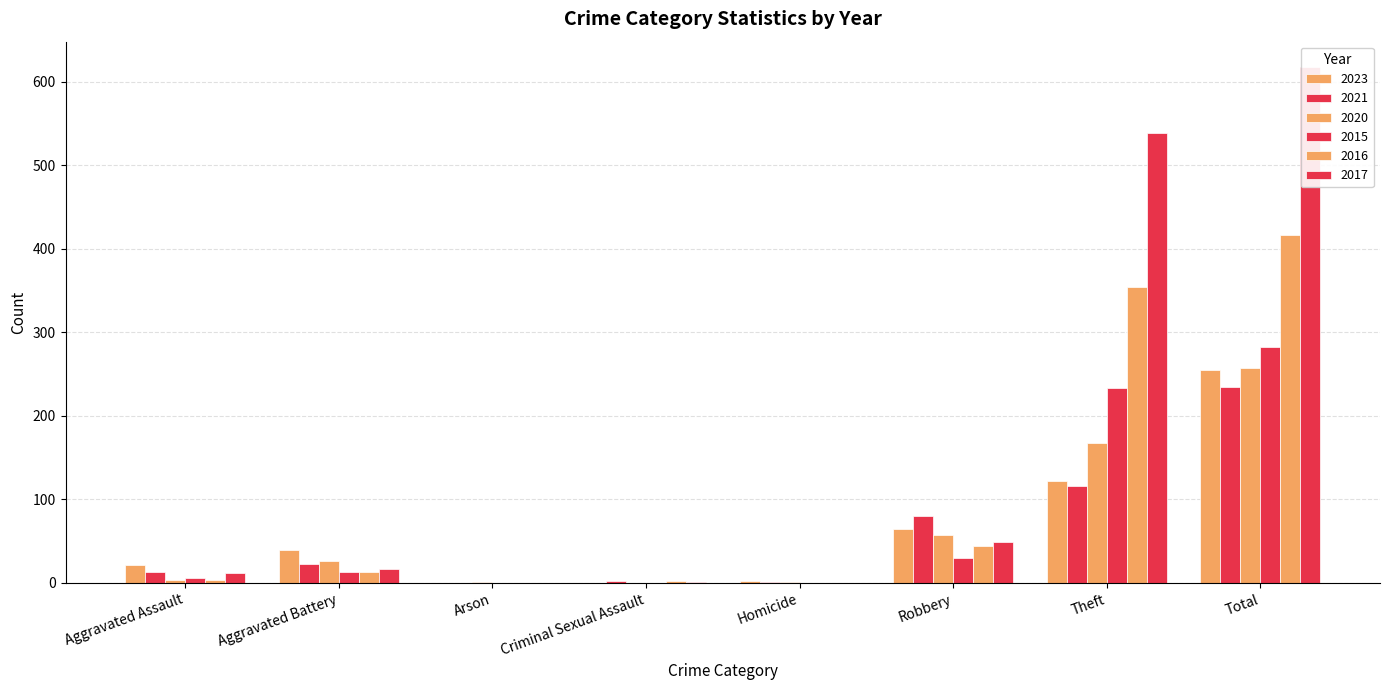

How many data points in 2017 are above 17?

3